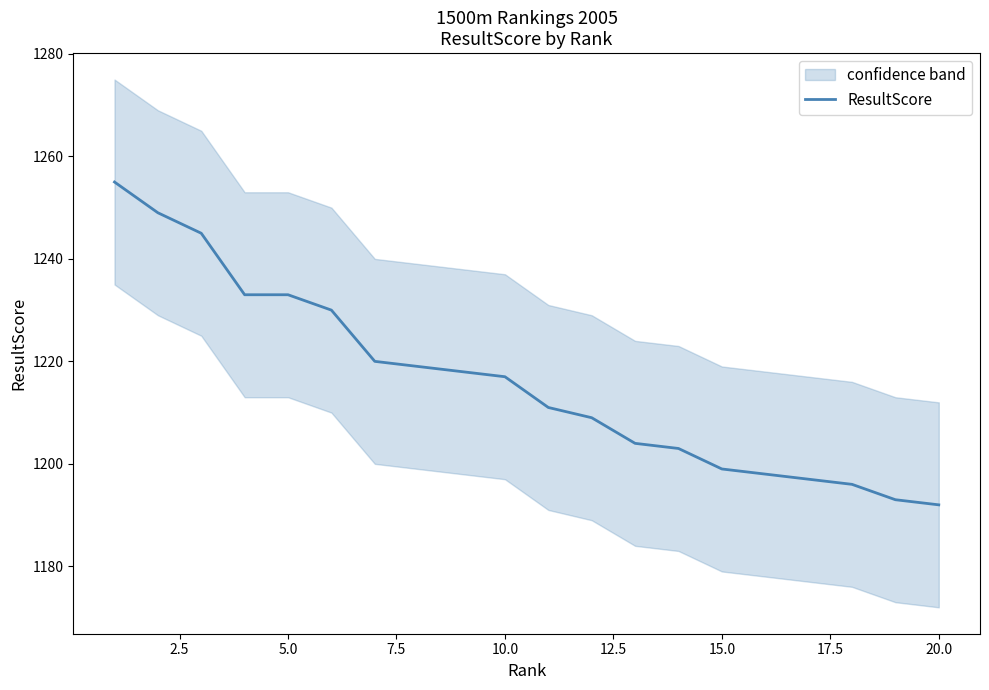

True or false: the data shows 1650 at 19.

False